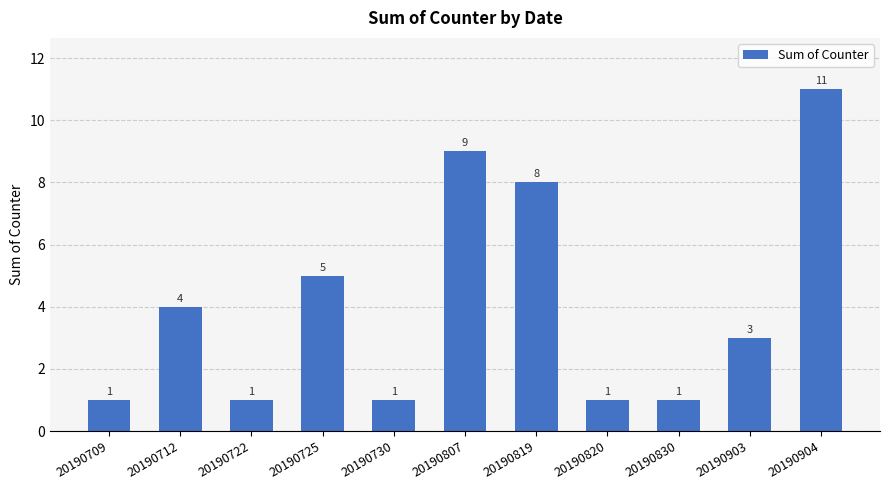

What is the approximate value at 20190807, to the nearest 5?

10